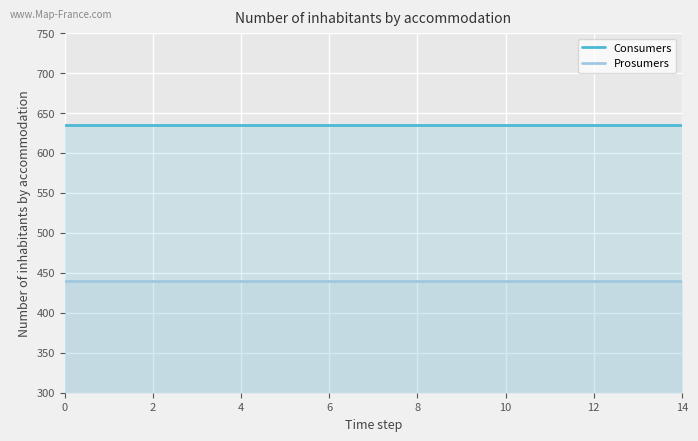

Between 14 and 8, which is larger?

14